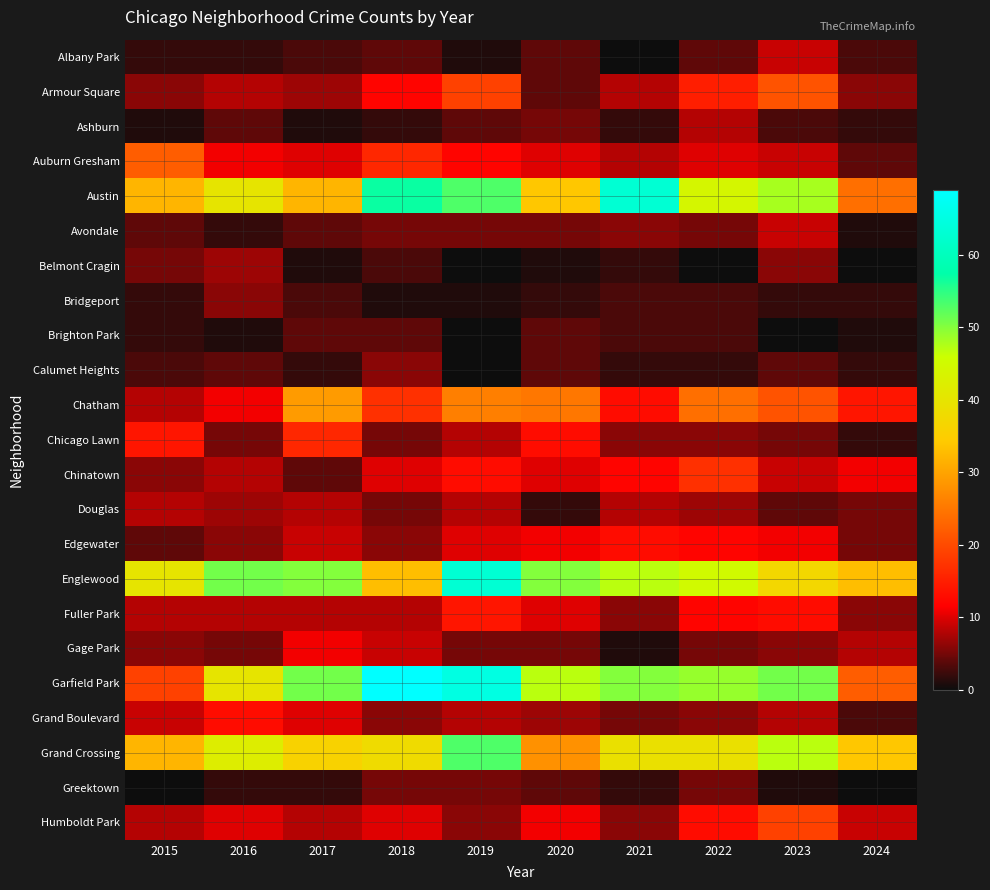

Rank the series at 2021 from highest to lowest value.

Austin, Garfield Park, Englewood, Grand Crossing, Chatham, Edgewater, Chinatown, Armour Square, Auburn Gresham, Douglas, Avondale, Chicago Lawn, Fuller Park, Humboldt Park, Grand Boulevard, Bridgeport, Brighton Park, Ashburn, Belmont Cragin, Calumet Heights, Greektown, Gage Park, Albany Park